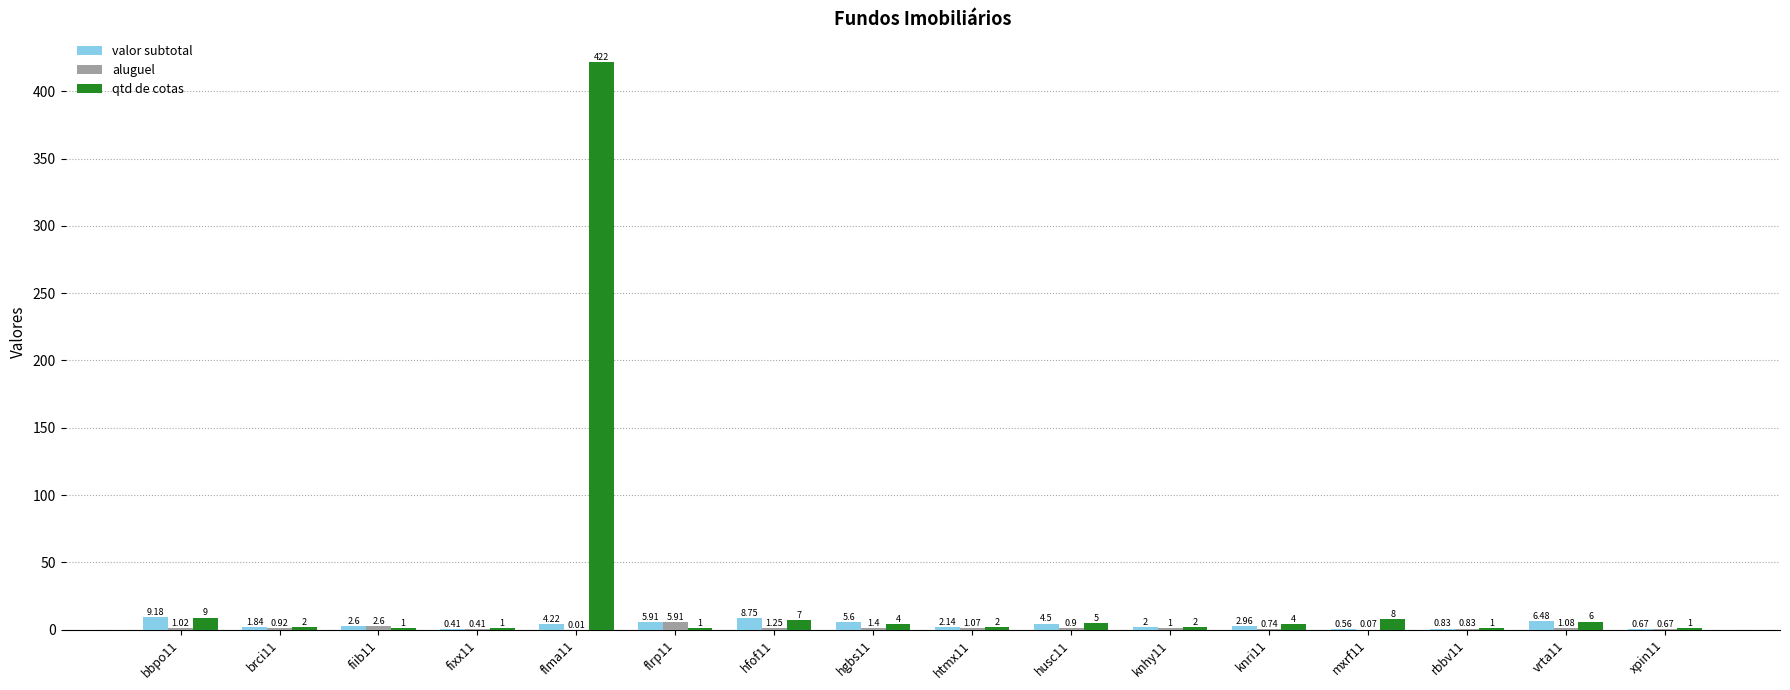

What is the sum of all aluguel values?

19.9